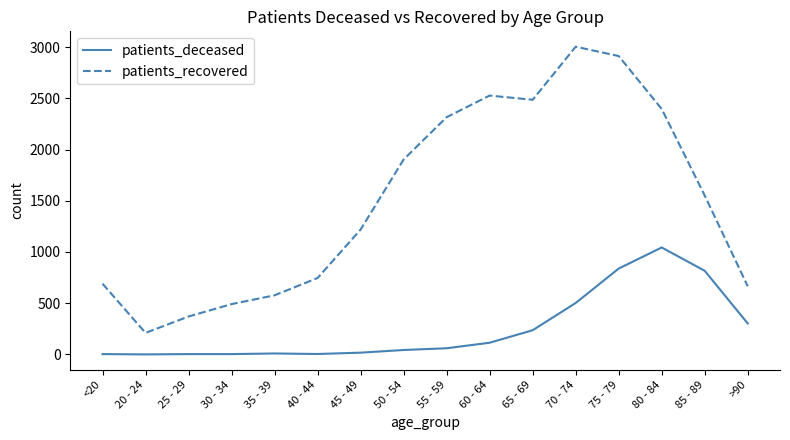

The value of patients_deceased at <20 is 3. True or false?

True